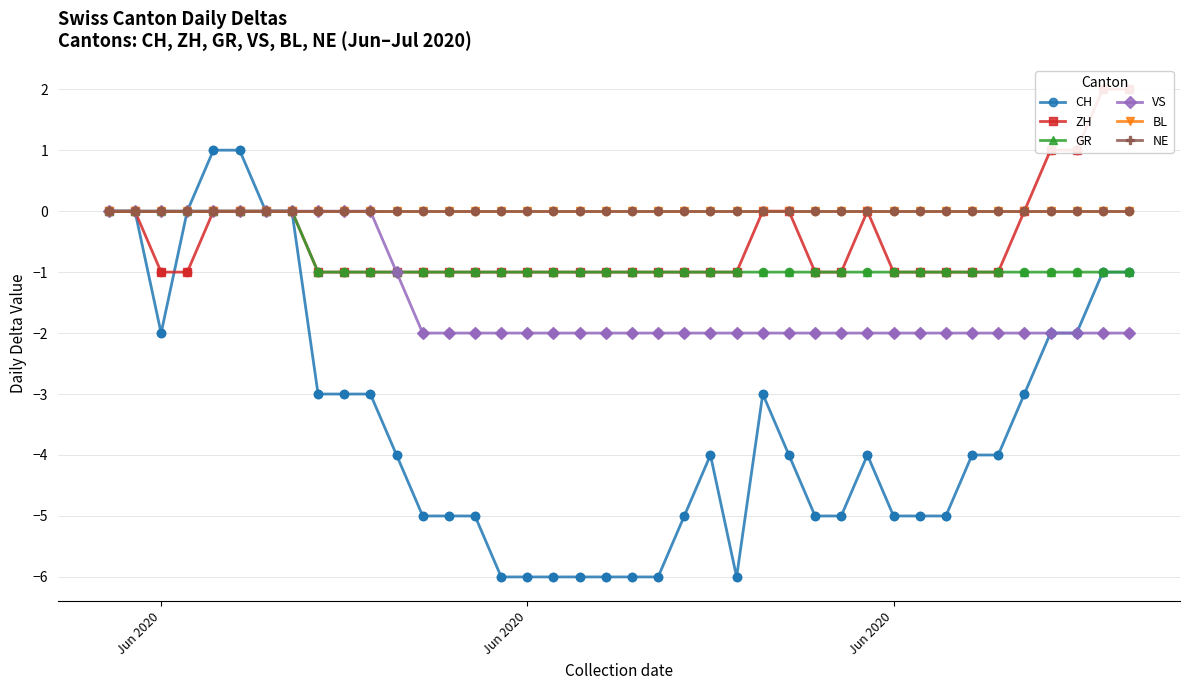

What are all the series names shown in the legend?

CH, ZH, GR, VS, BL, NE